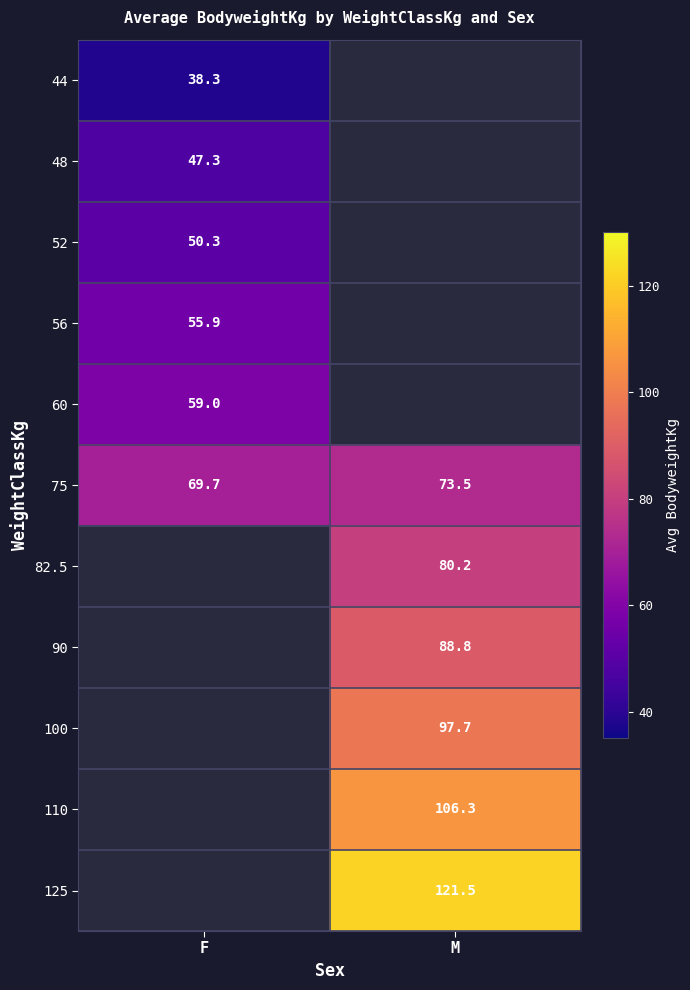

True or false: 110 has a value of 153.7 at M.

False